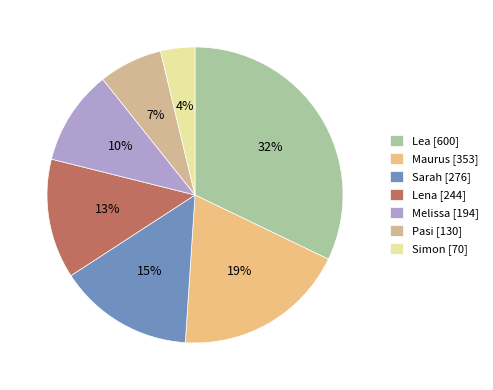

What portion of the pie excludes Lea?

67.9%